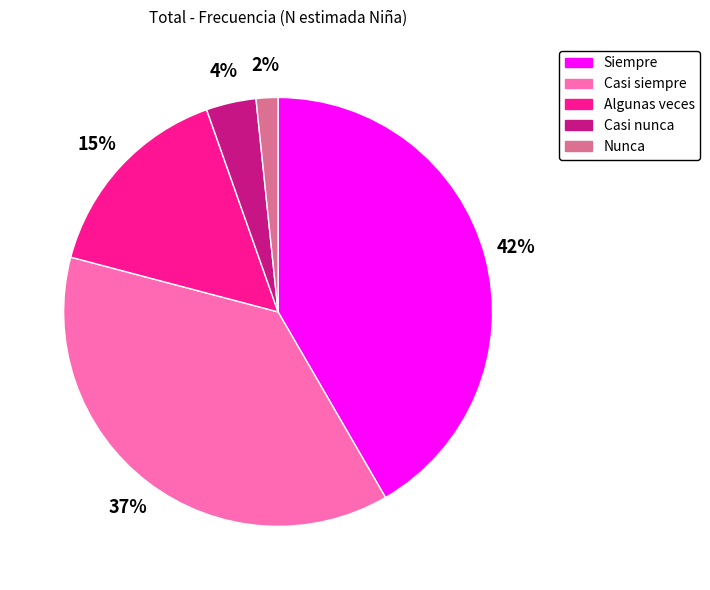

What is the largest slice in the pie chart?

Siempre